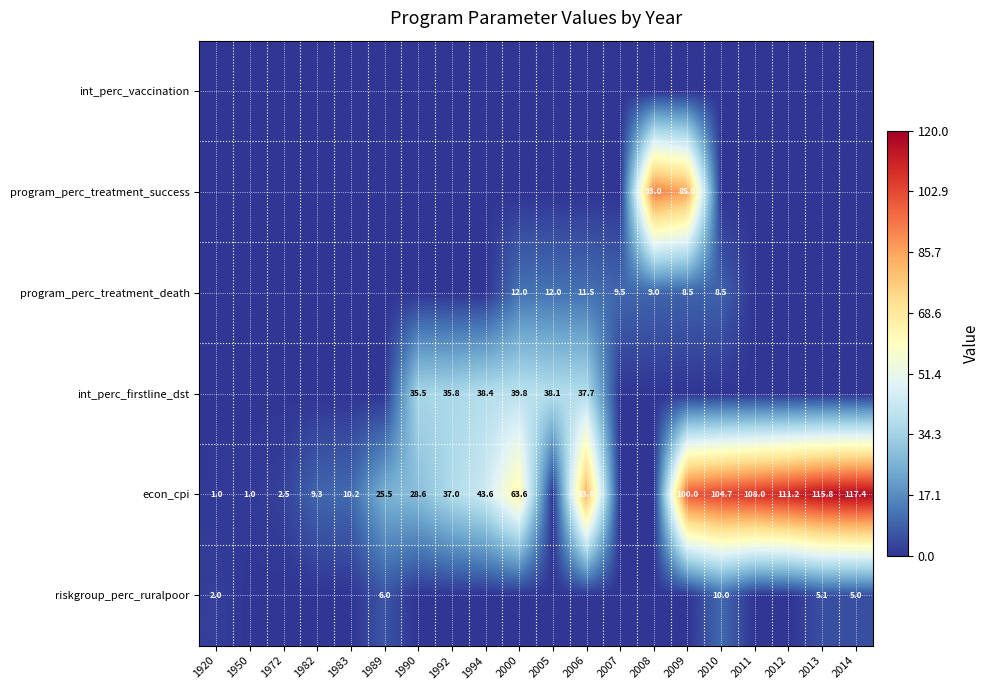

Is it true that int_perc_firstline_dst equals 12.4 at 1990?

False